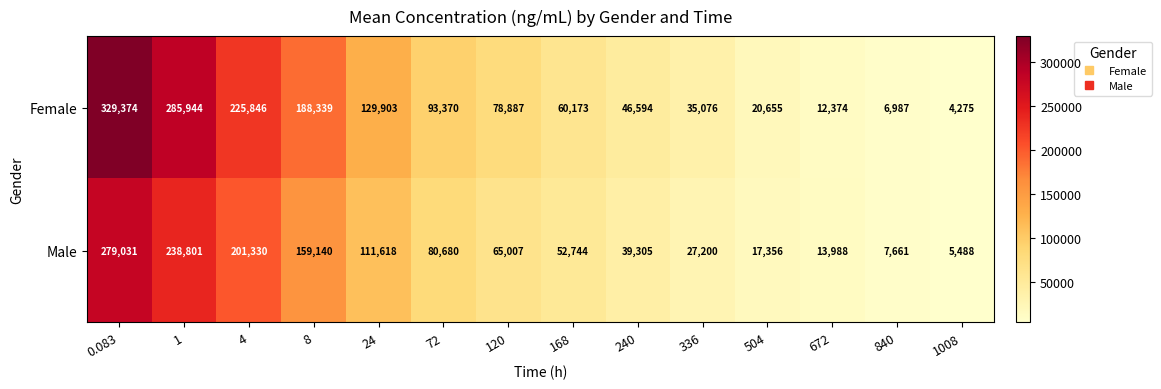

True or false: Male has a value of 196797 at 24.

False